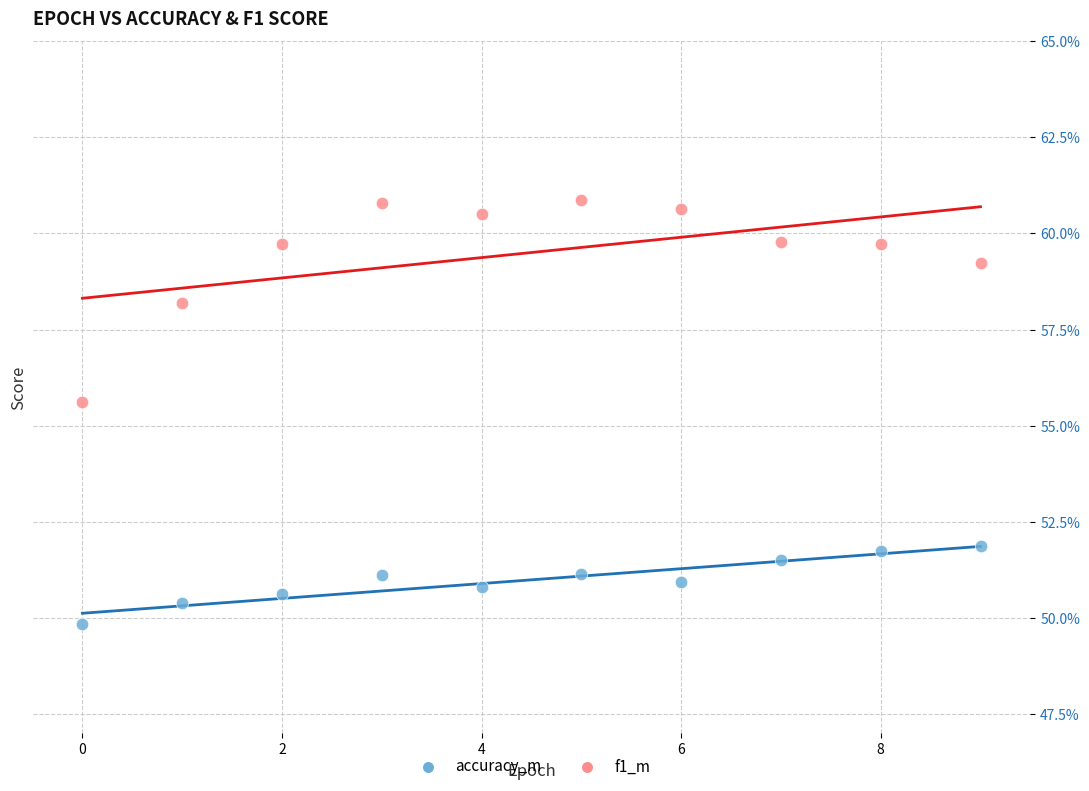

Which series contains the highest Y value?

f1_m